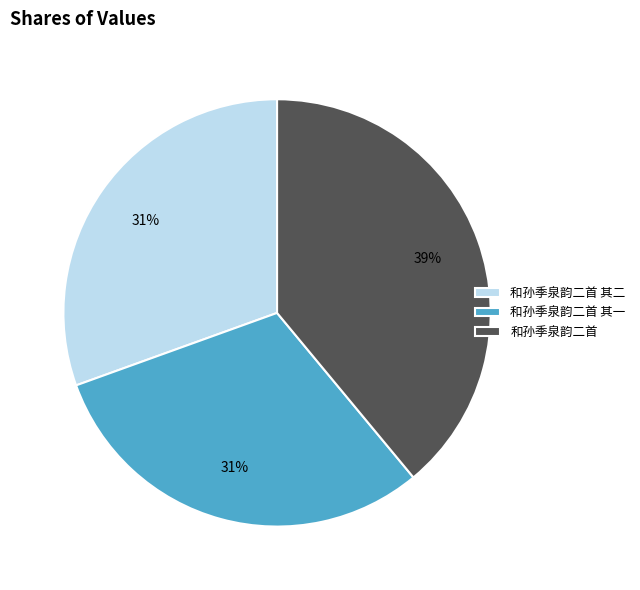

Does any single category account for the majority?

No